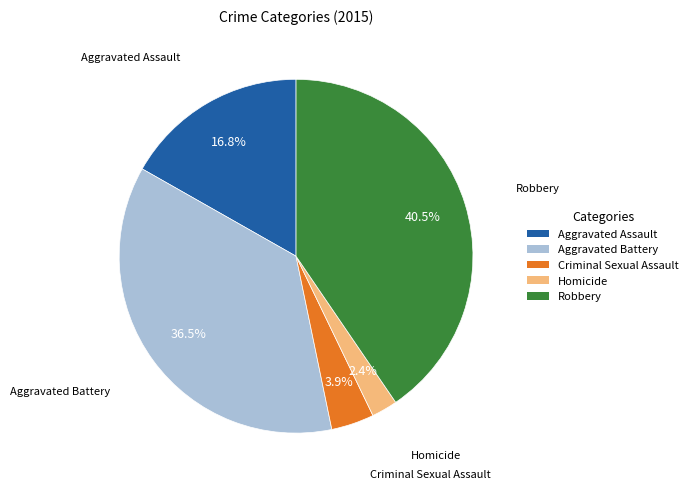

Which has a higher value, Aggravated Assault or Aggravated Battery?

Aggravated Battery